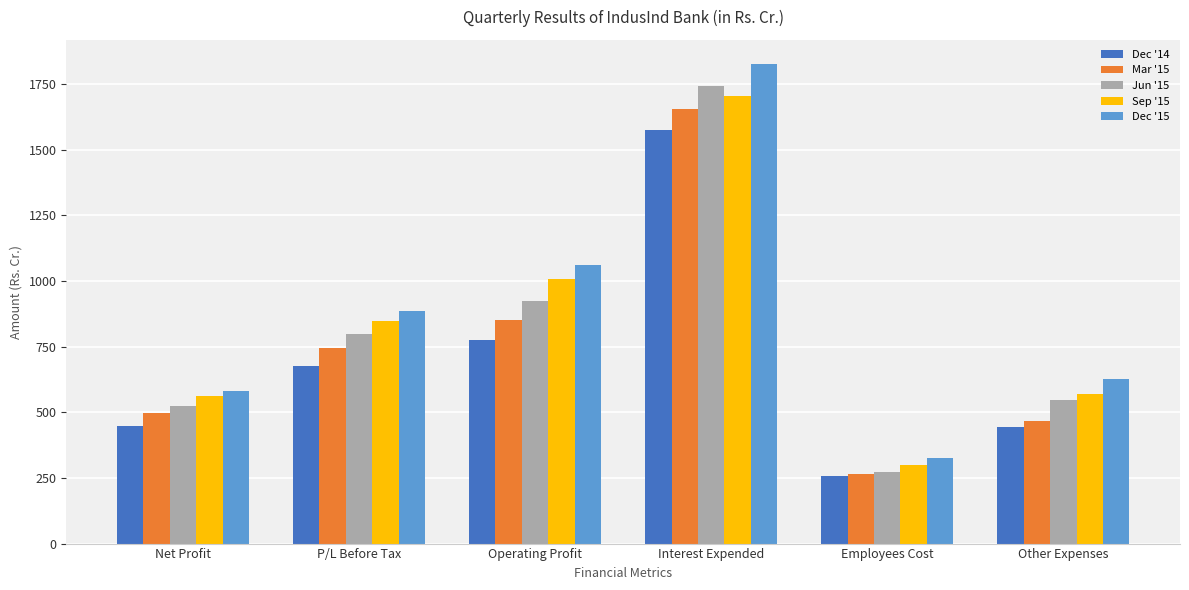

What is the difference between the highest and lowest values at Employees Cost?

71.2